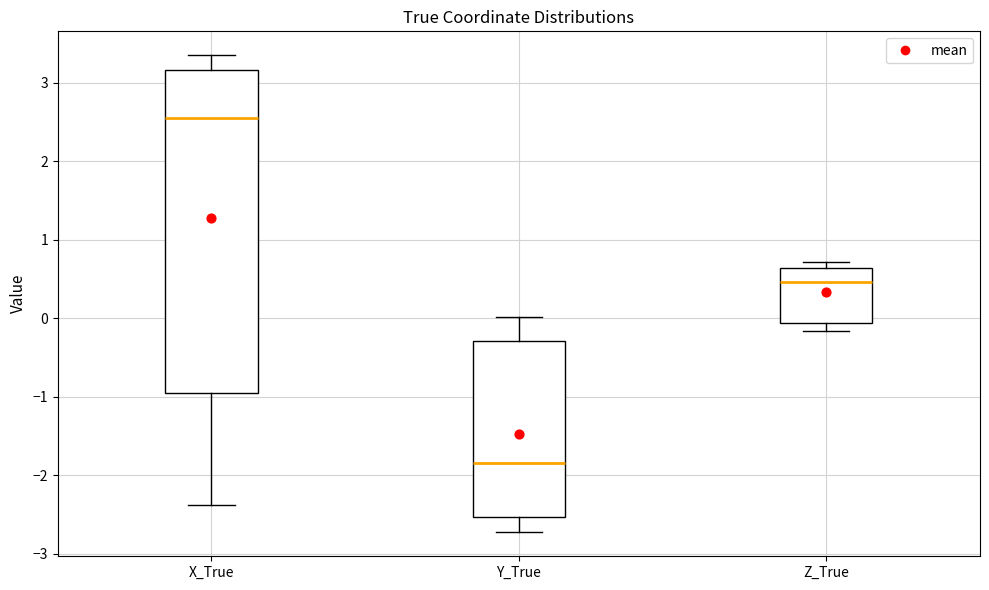

Comparing the boxes themselves (not the whiskers), which one is the tallest?

X_True